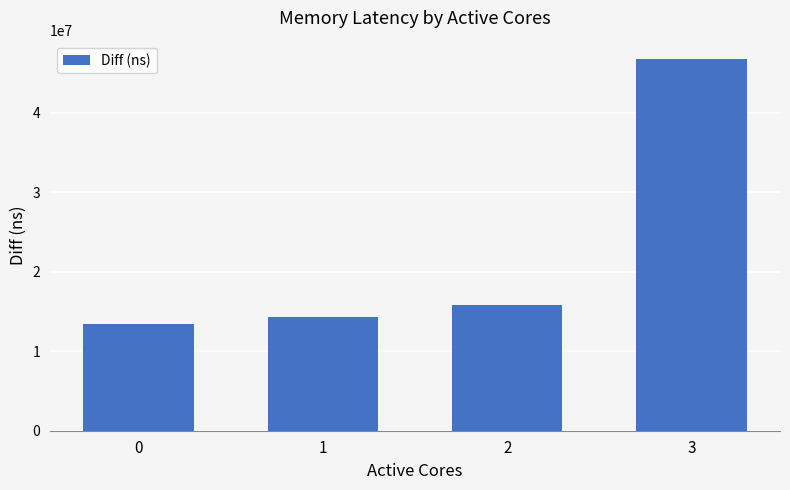

List the labels in order of value, largest first.

3, 2, 1, 0